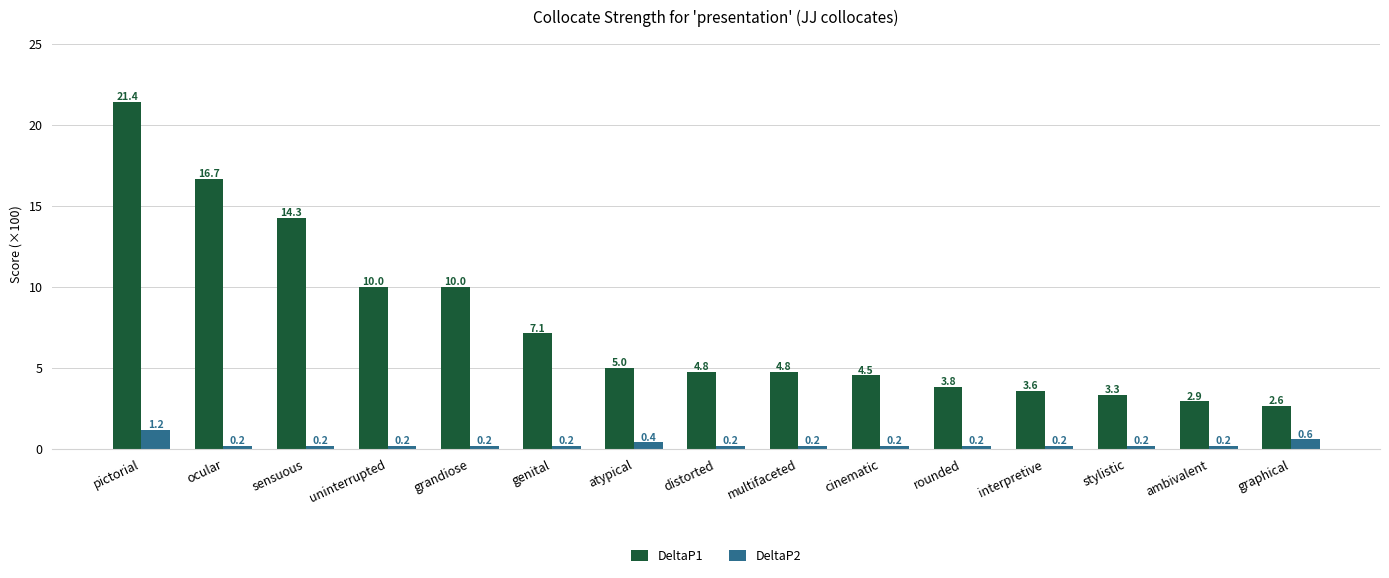

Which series has the largest range (max minus min)?

DeltaP1